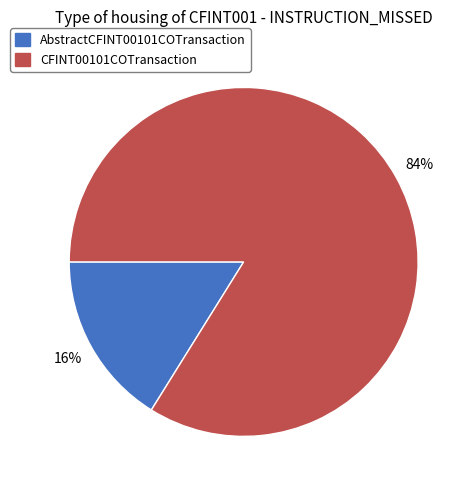

To the nearest percent, what is the difference between the largest and smallest slice percentages?

68%